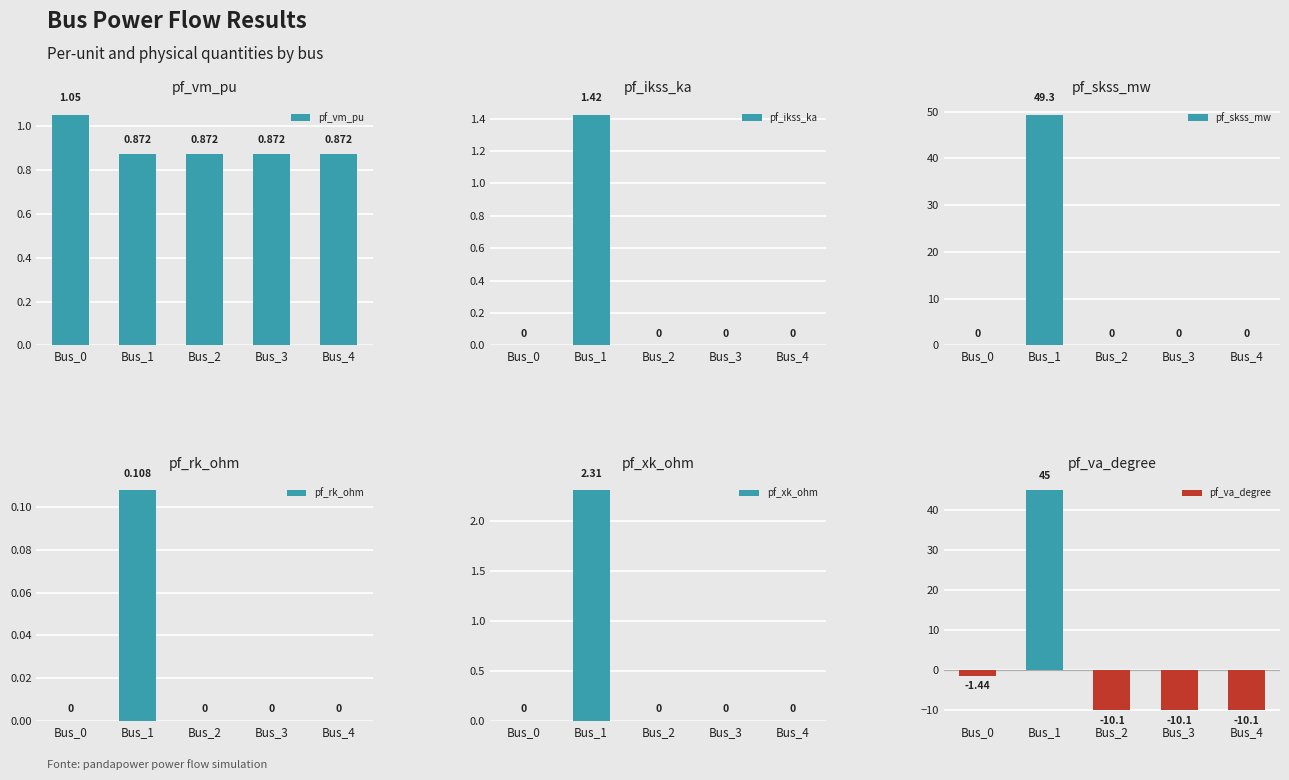

What is the approximate value of pf_ikss_ka at Bus_1?

1.4